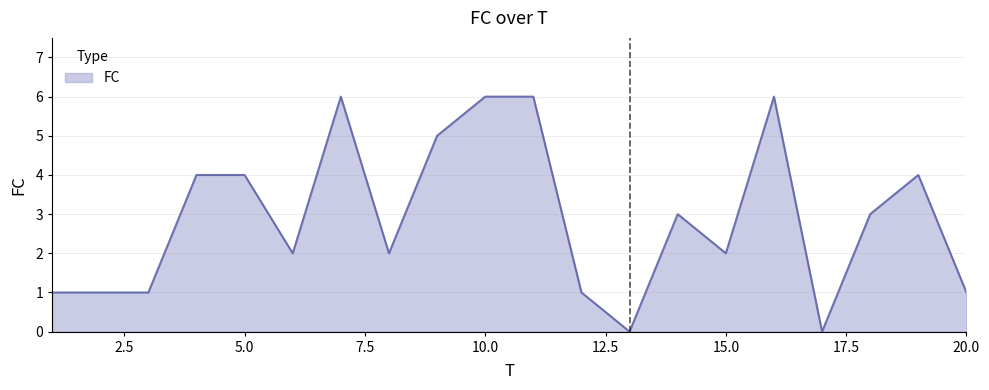

What is the maximum value shown in the chart?

6